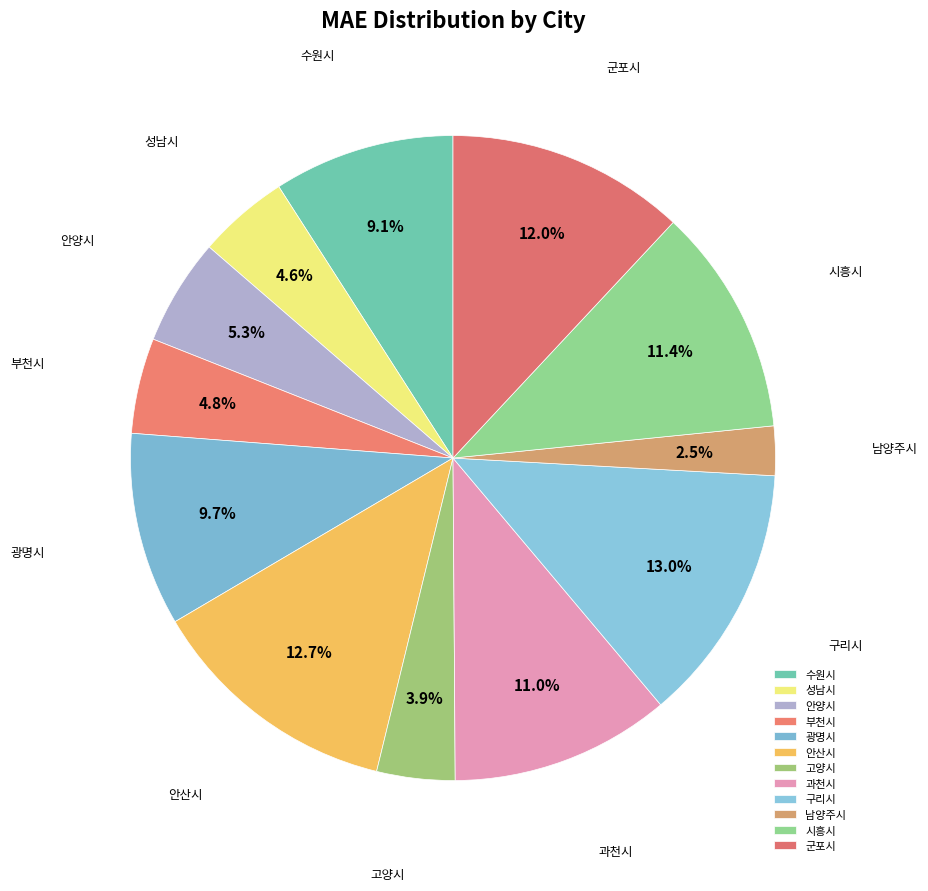

Do 부천시 and 고양시 together represent more than half of the pie?

No